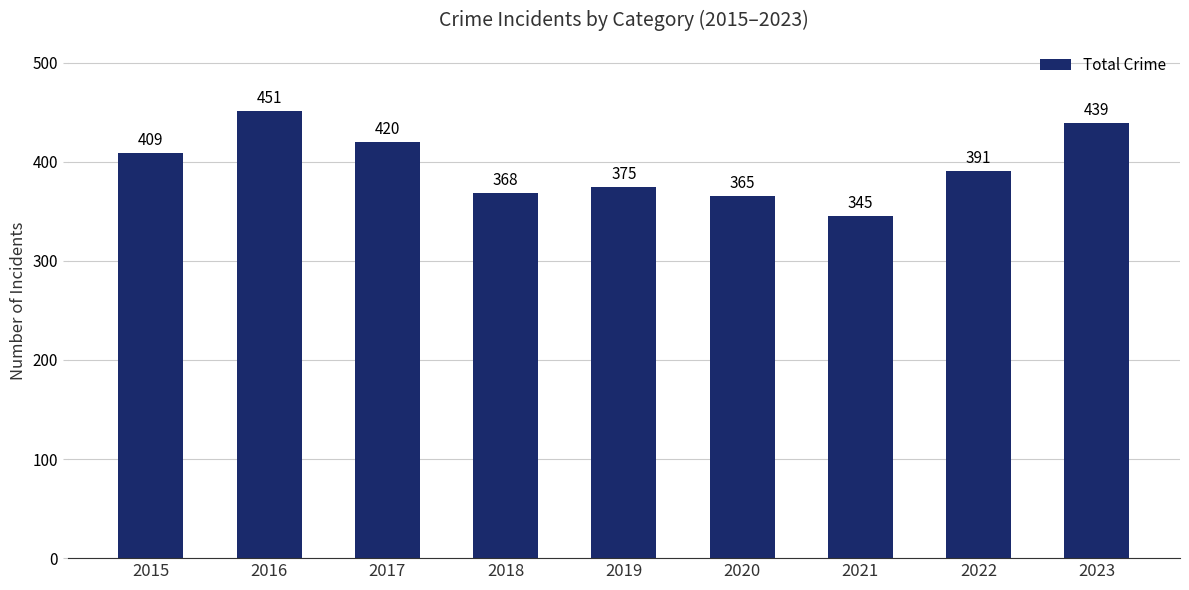

What is the difference between the values at 2020 and 2021?

20